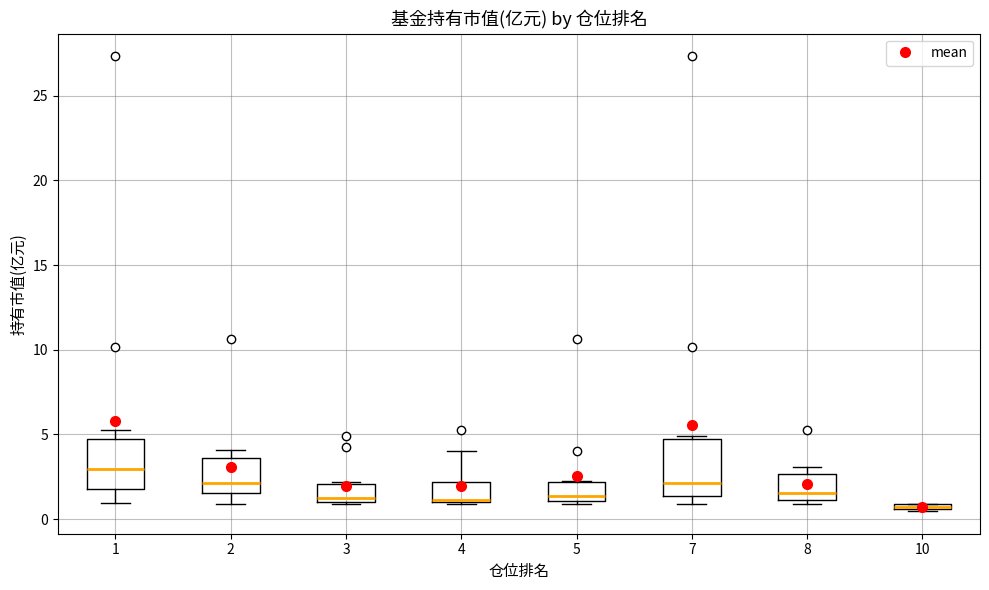

Which box's median line is the highest?

1